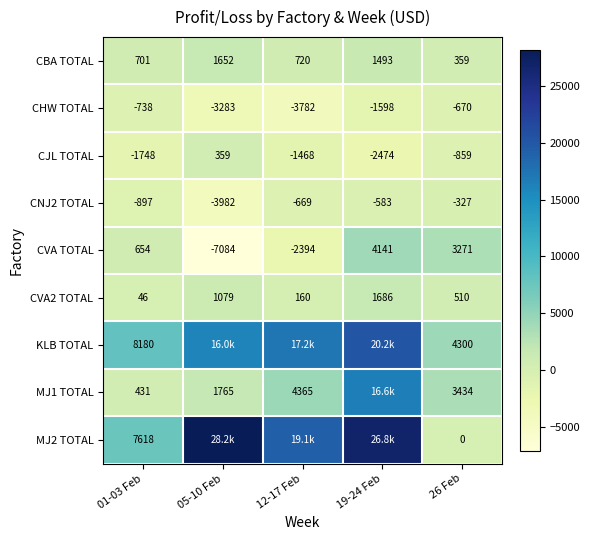

Count the number of data series in this chart.

9